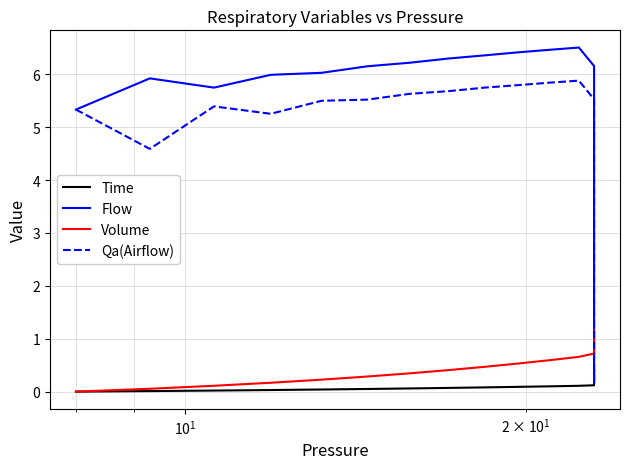

True or false: Time and Volume cross at least once.

False